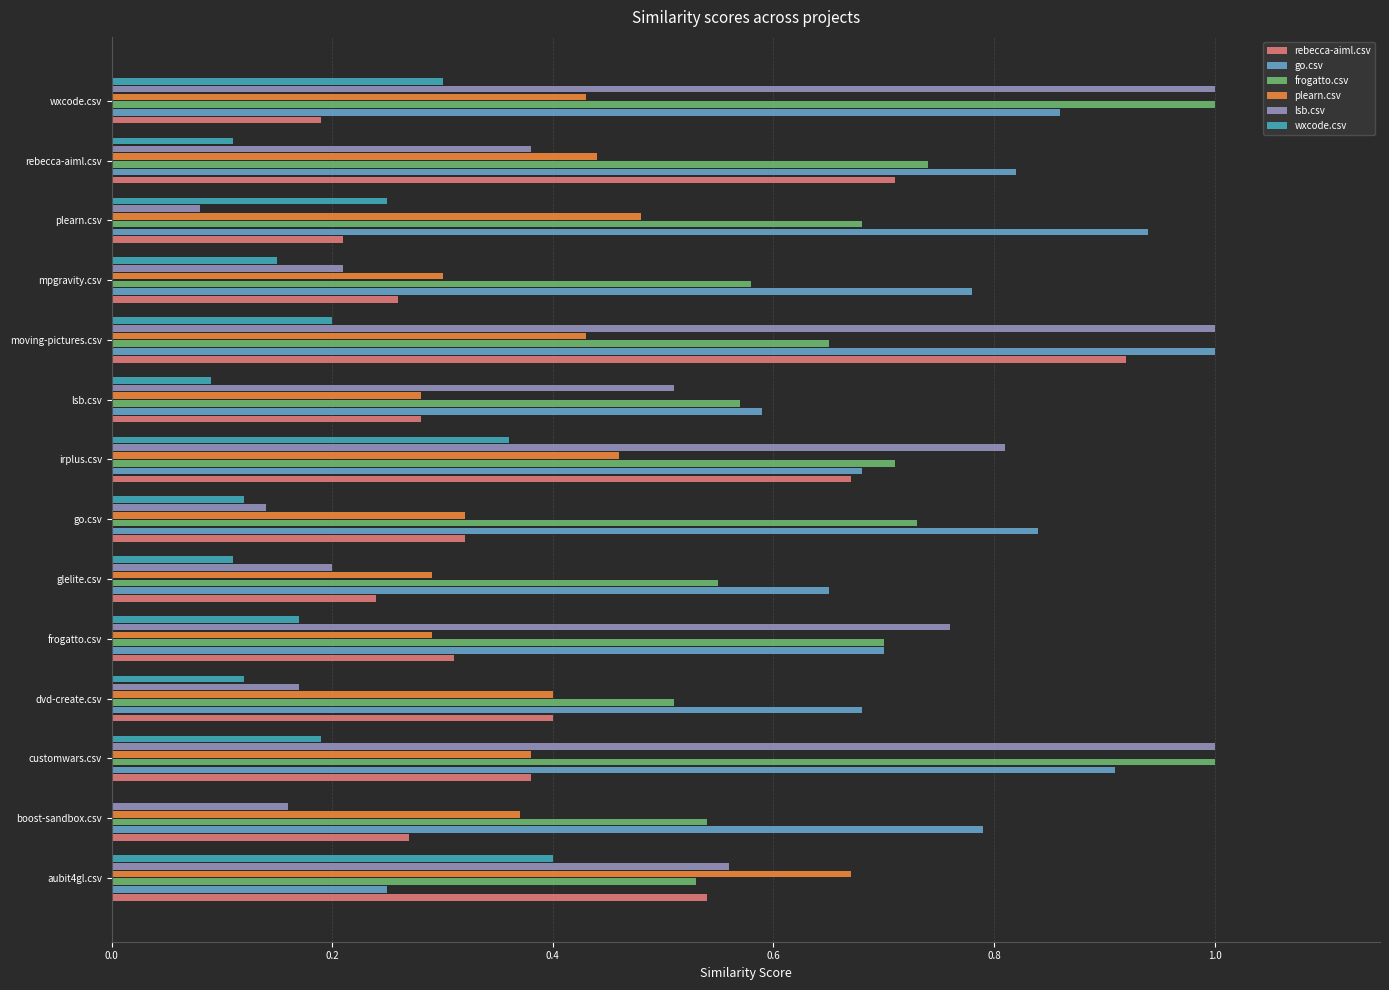

Which series has the largest range (max minus min)?

lsb.csv